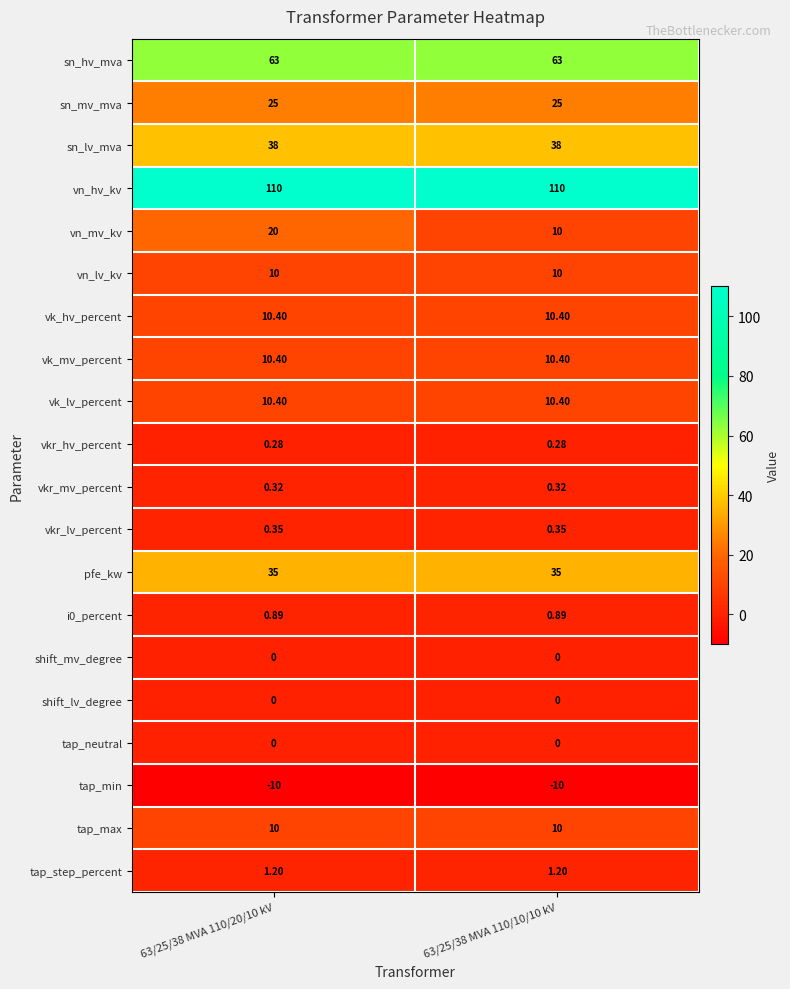

What is the difference between the highest and lowest values at 63/25/38 MVA 110/10/10 kV?

120.0